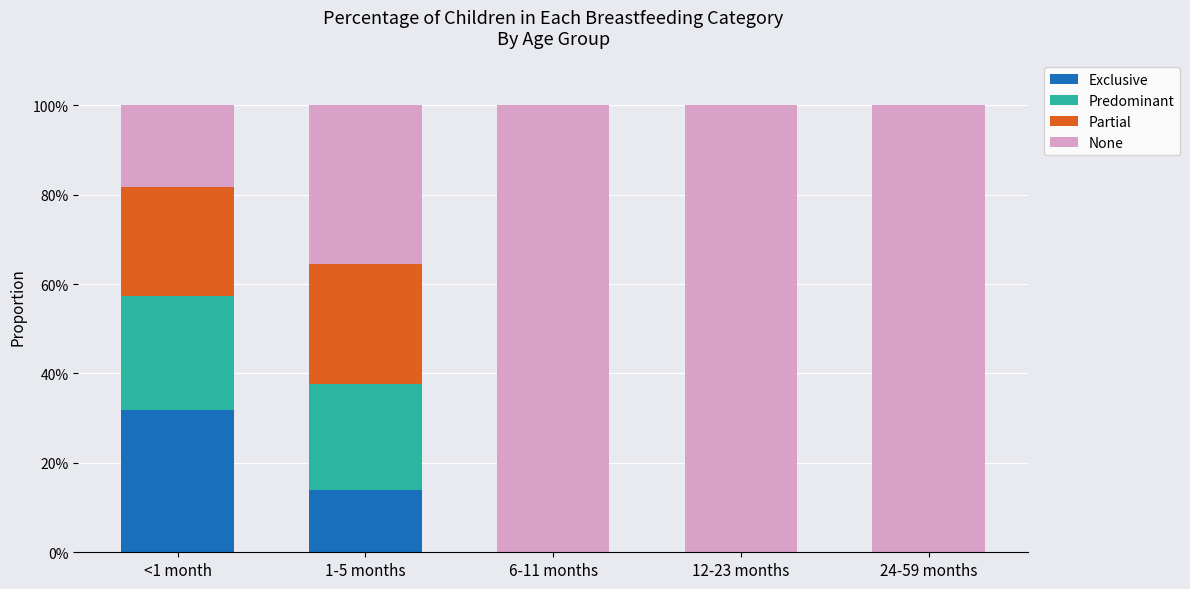

Are the bars horizontal?

No